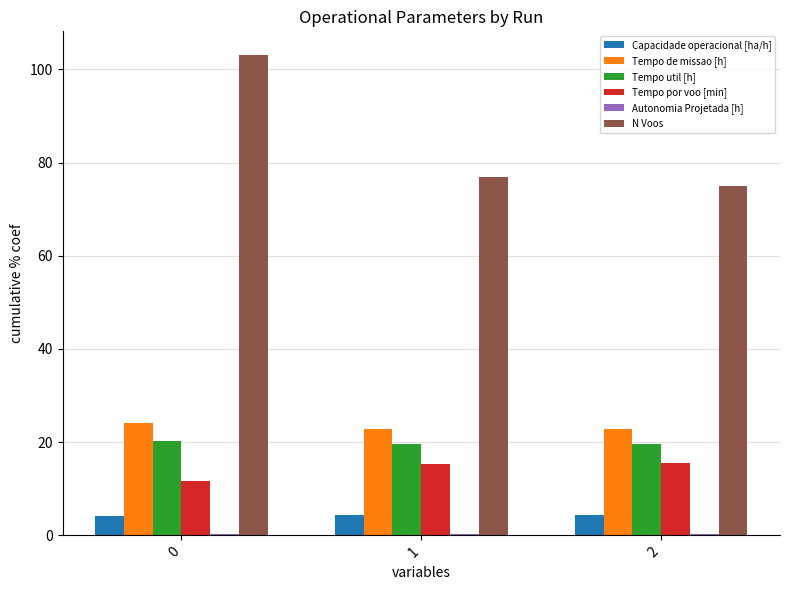

What is the highest value of the N Voos series?

103.0